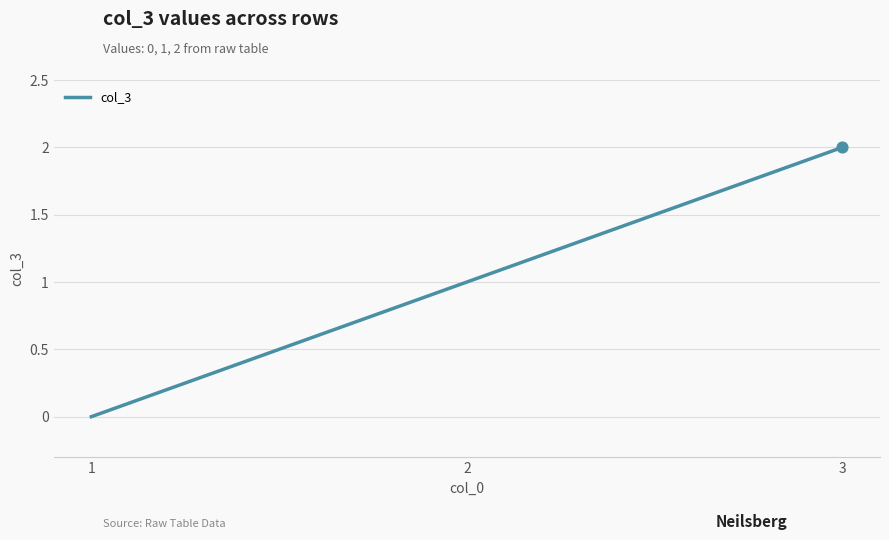

What is the change in value from 1 to 3?

+2